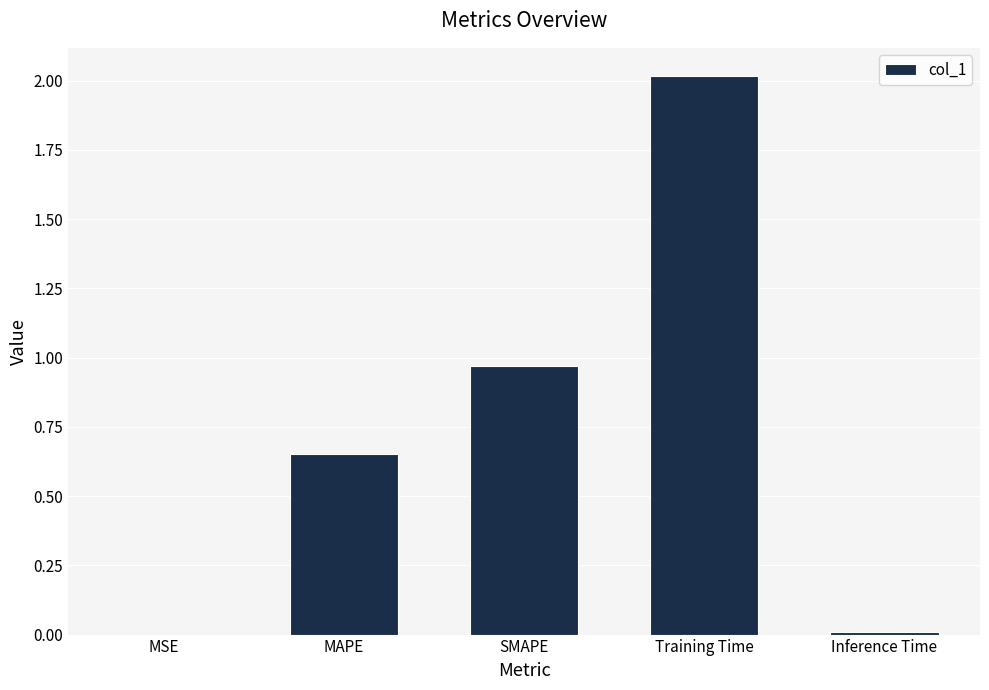

What is the sum of all values?

3.6